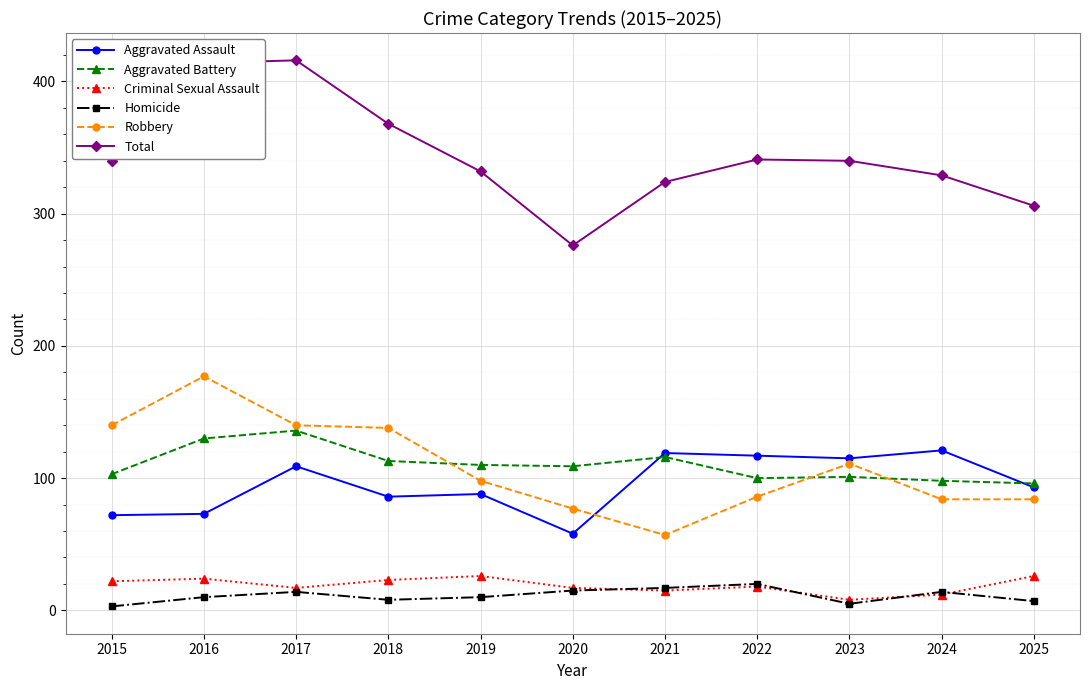

The Aggravated Assault series shows 157 at 2017. True or false?

False